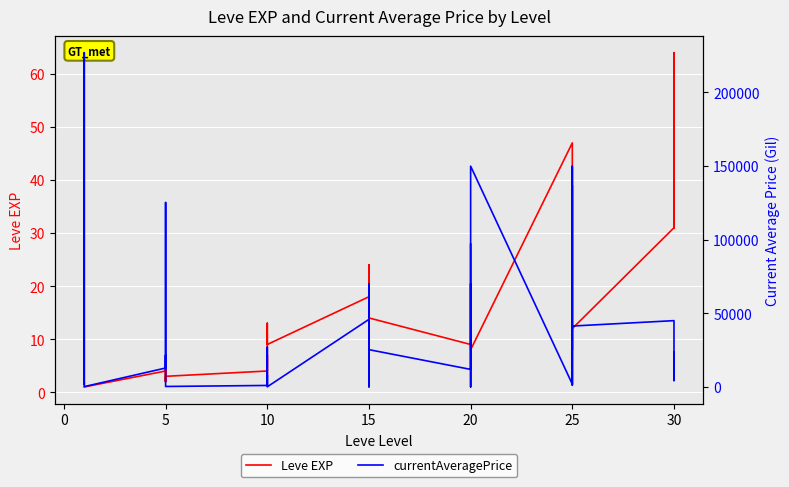

List the series in order of their overall mean, lowest first.

Leve EXP, currentAveragePrice